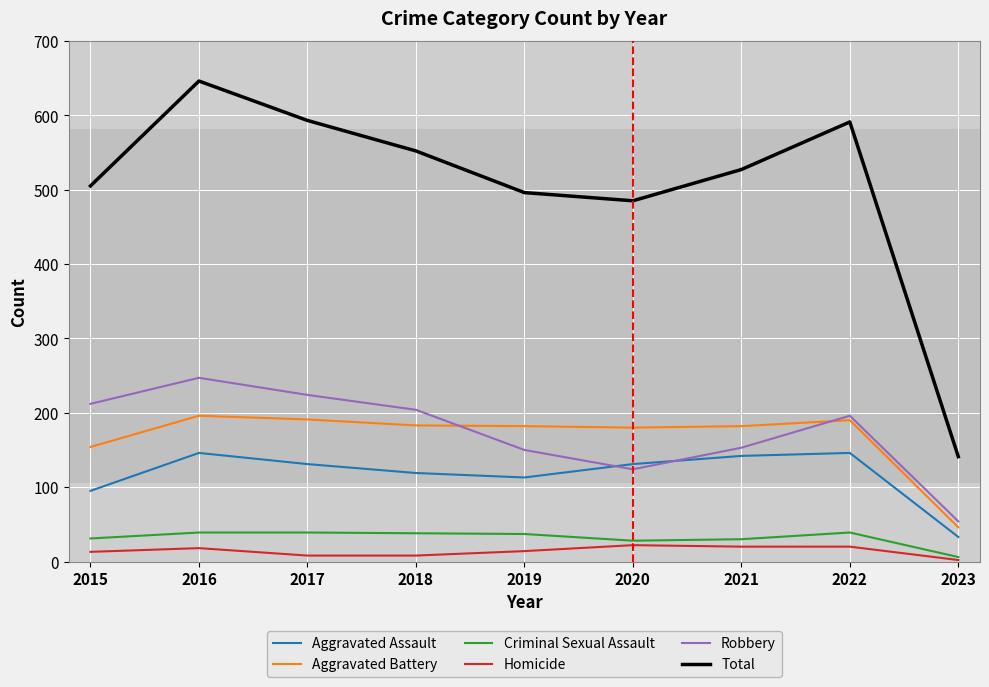

How many series are shown in this chart?

6